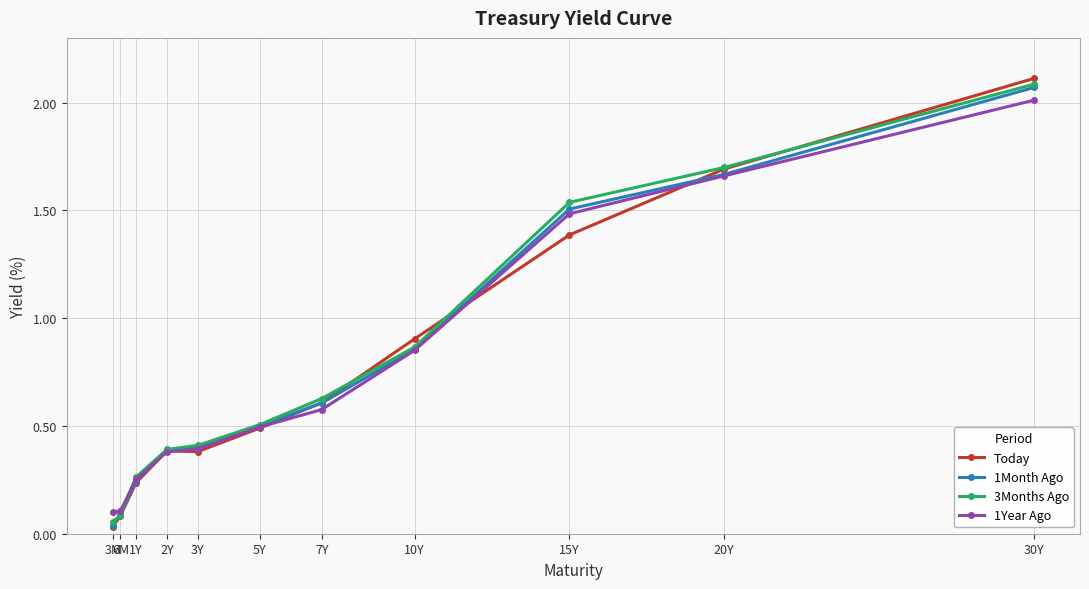

What is the label of the 4th point from the right?

10Y